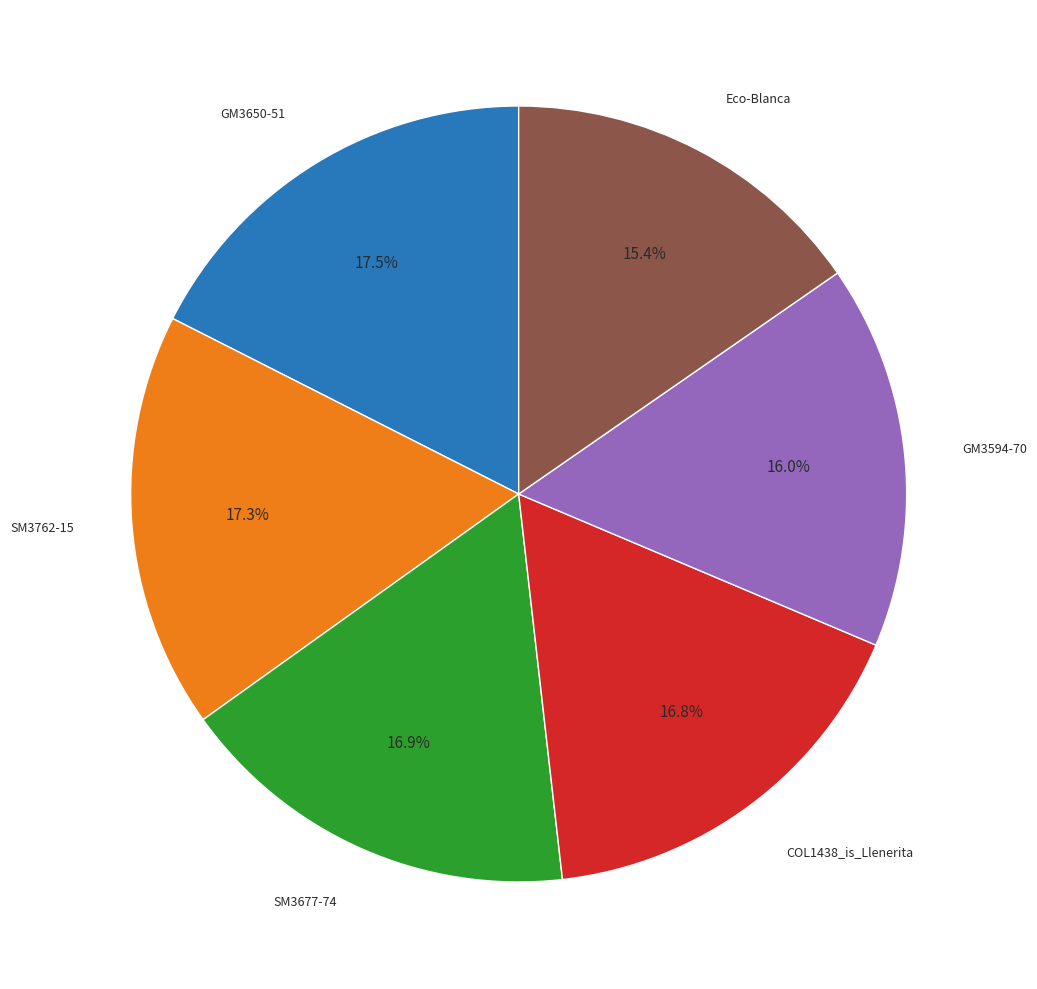

Which slice is the smallest?

Eco-Blanca